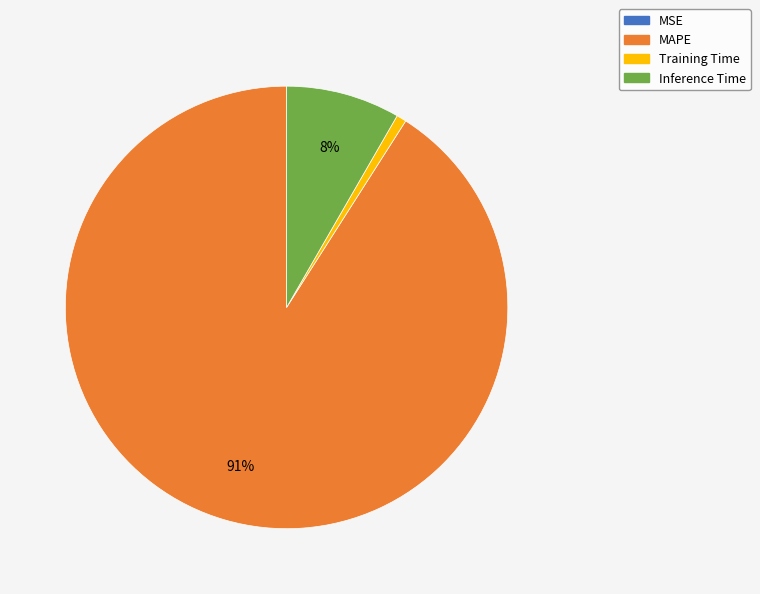

Is it true that MAPE is 99% of the pie?

False